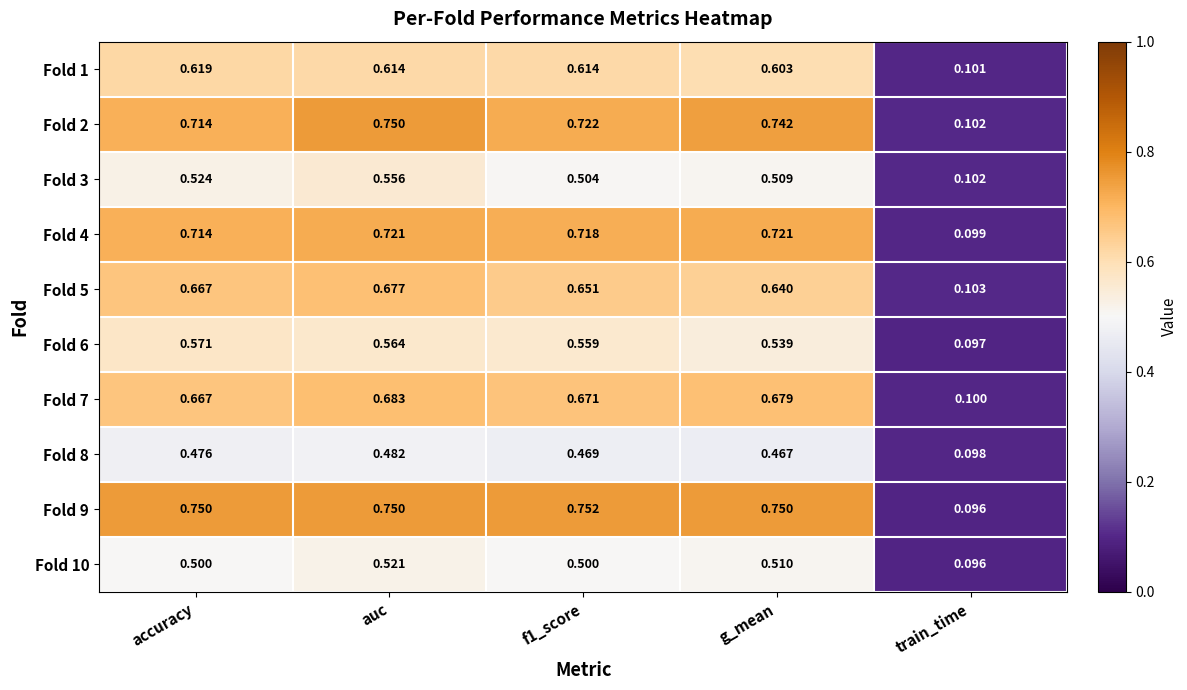

At which category does the chart reach its minimum across all series?

train_time